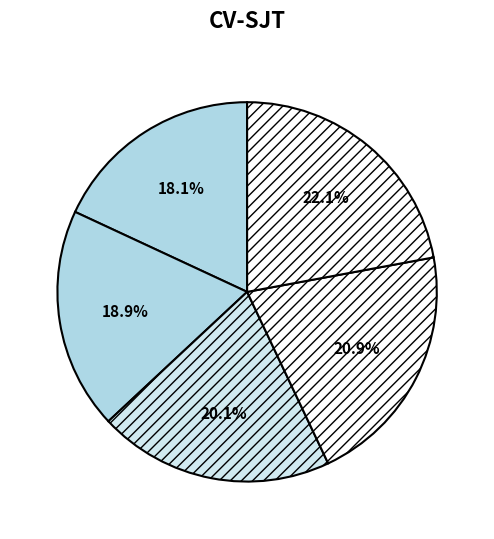

Count the number of slices in the pie.

5